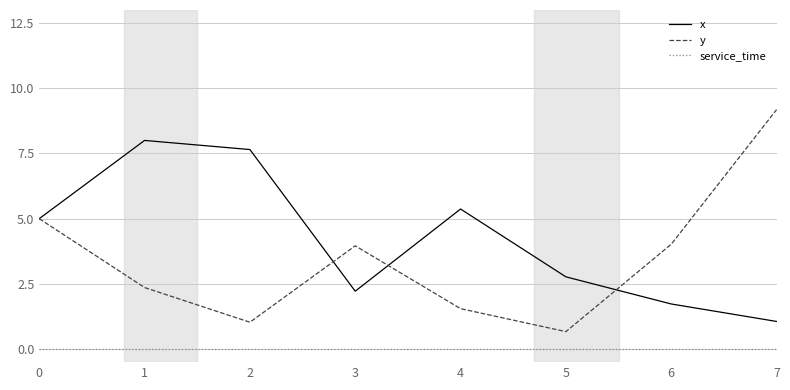

How many interior local peaks does the x series have?

2